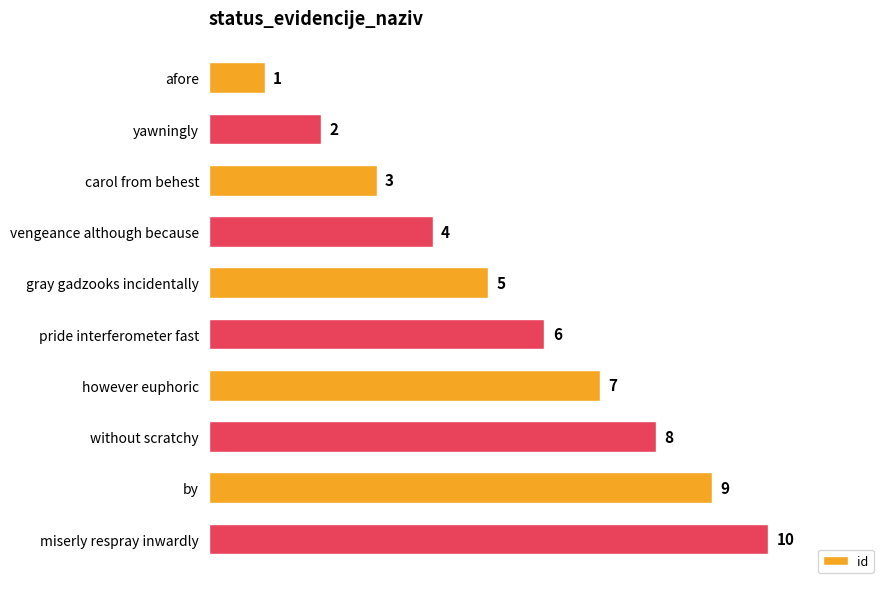

What is the change in value from carol from behest to gray gadzooks incidentally?

+2